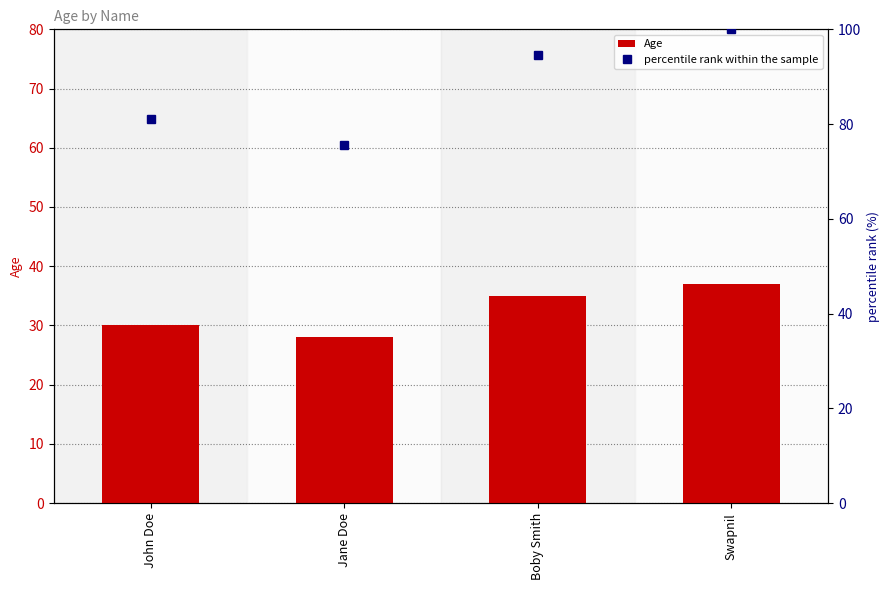

Reading left to right, transcribe all the data shown in this chart.

Age: John Doe=30.0	Jane Doe=28.0	Boby Smith=35.0	Swapnil=37.0
percentile rank within the sample: John Doe=81.1	Jane Doe=75.7	Boby Smith=94.6	Swapnil=100.0